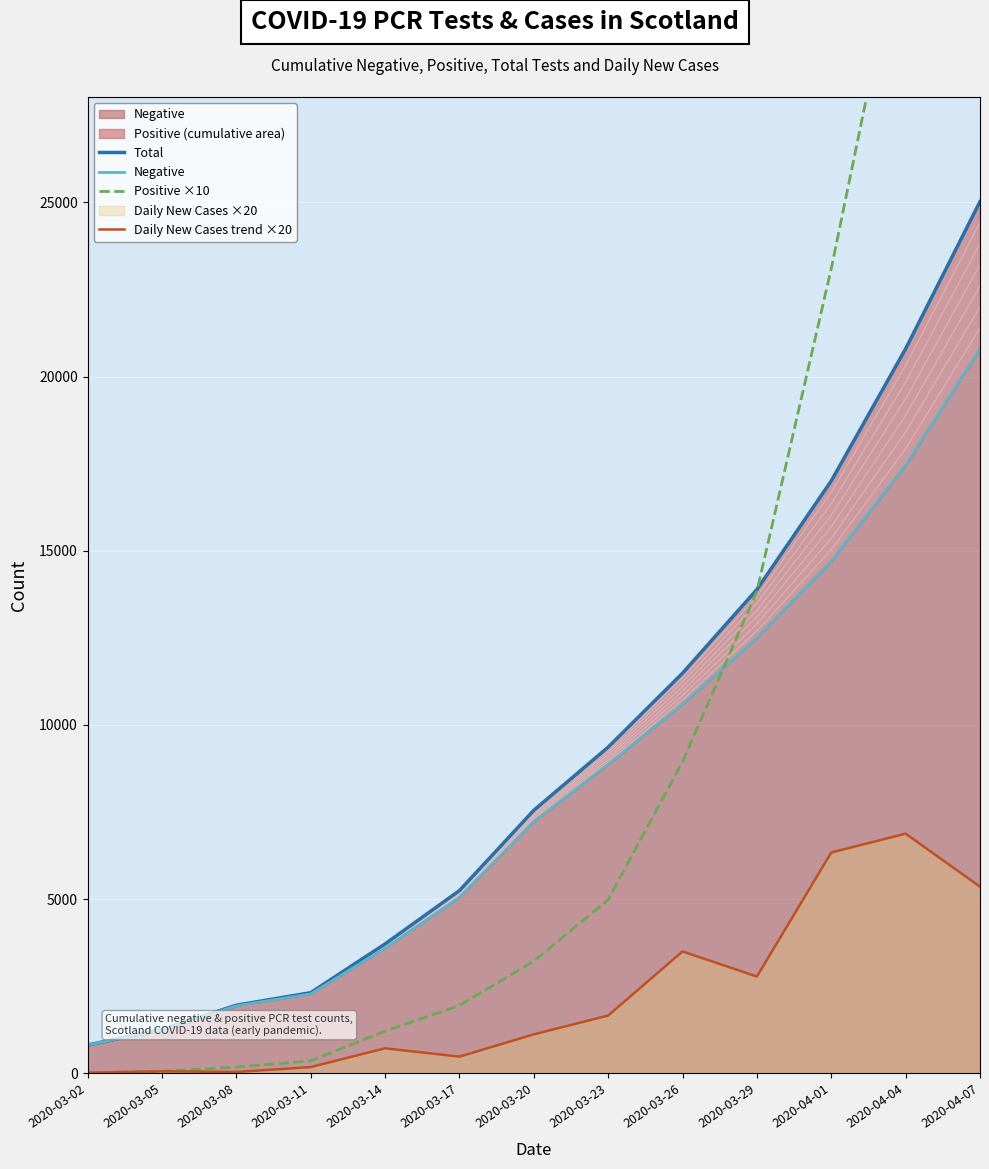

What is the highest value of the Negative series?

20793